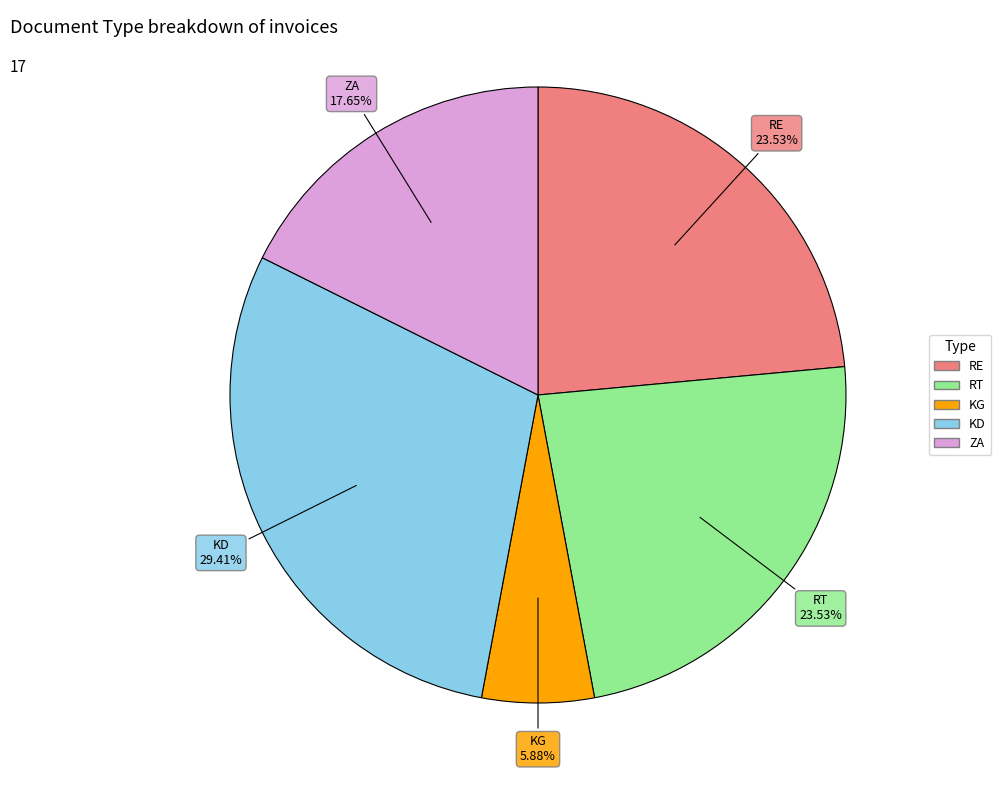

How many segments does this pie chart have?

5